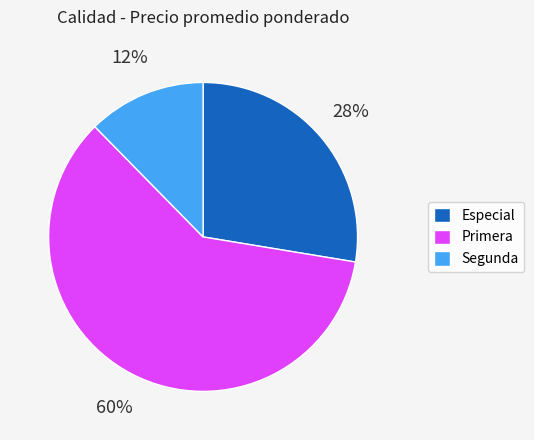

True or false: Segunda accounts for 1% of the total.

False